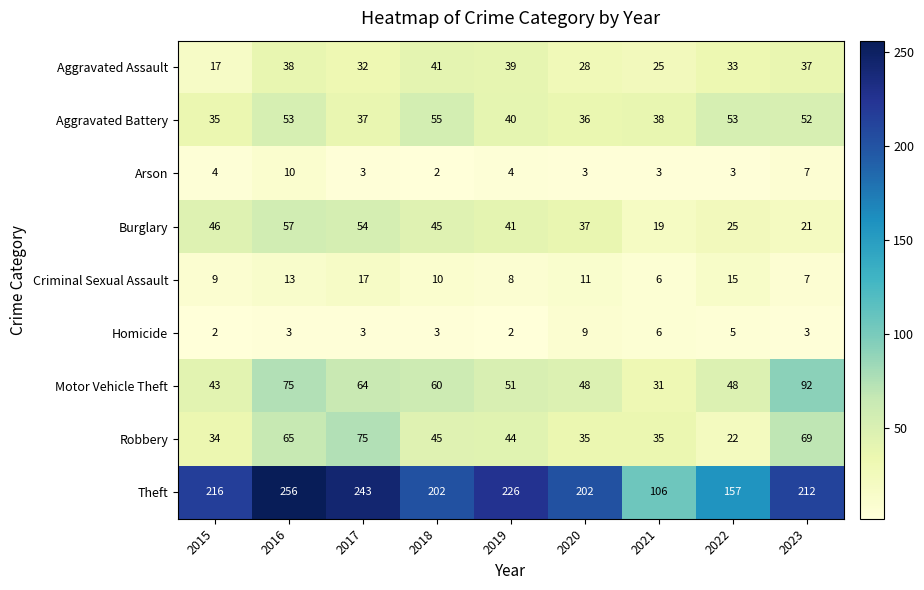

What is the difference between the Aggravated Assault values at 2019 and 2020?

11